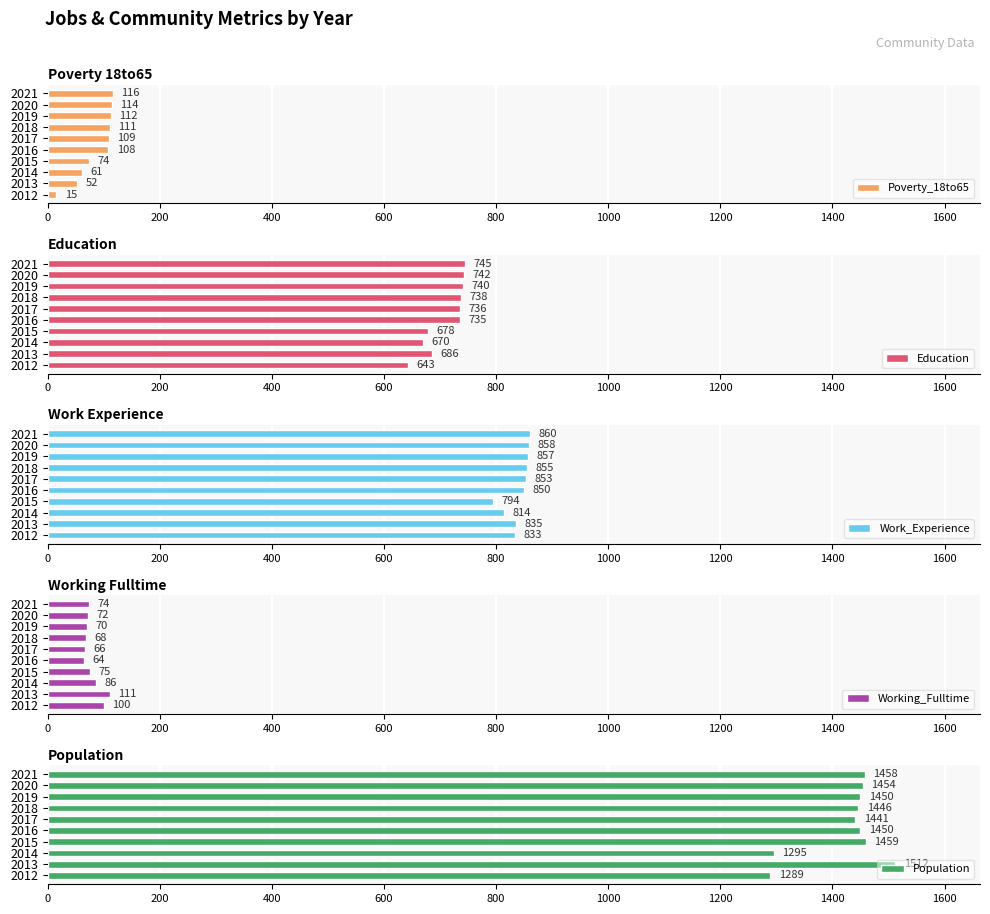

The Poverty_18to65 series shows 61 at 2014. True or false?

True